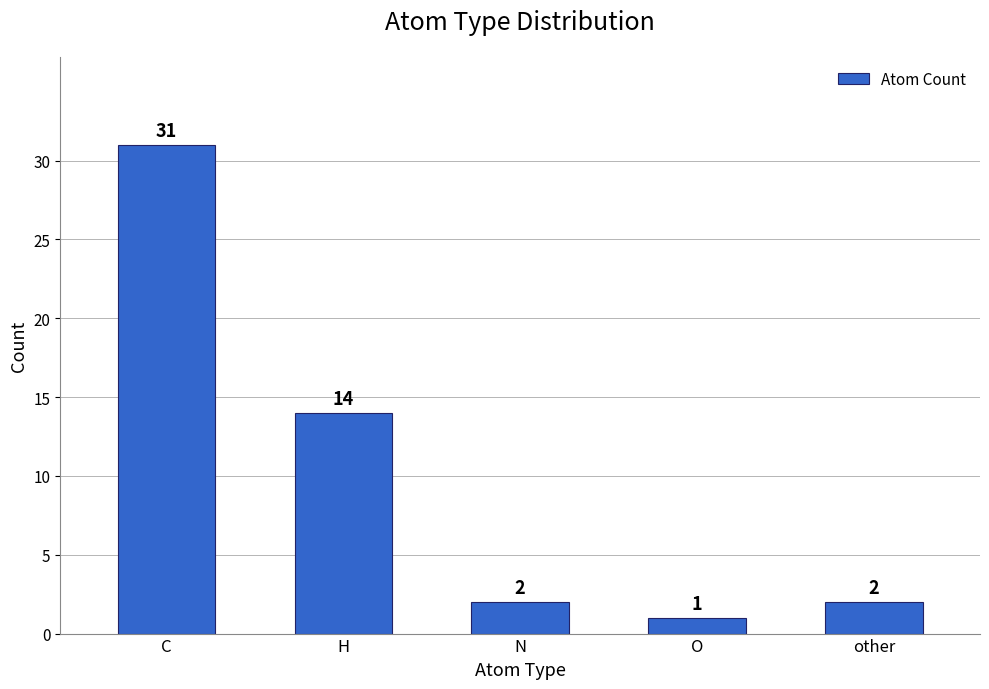

Reading left to right, what are all the values shown in this chart?

31	14	2	1	2